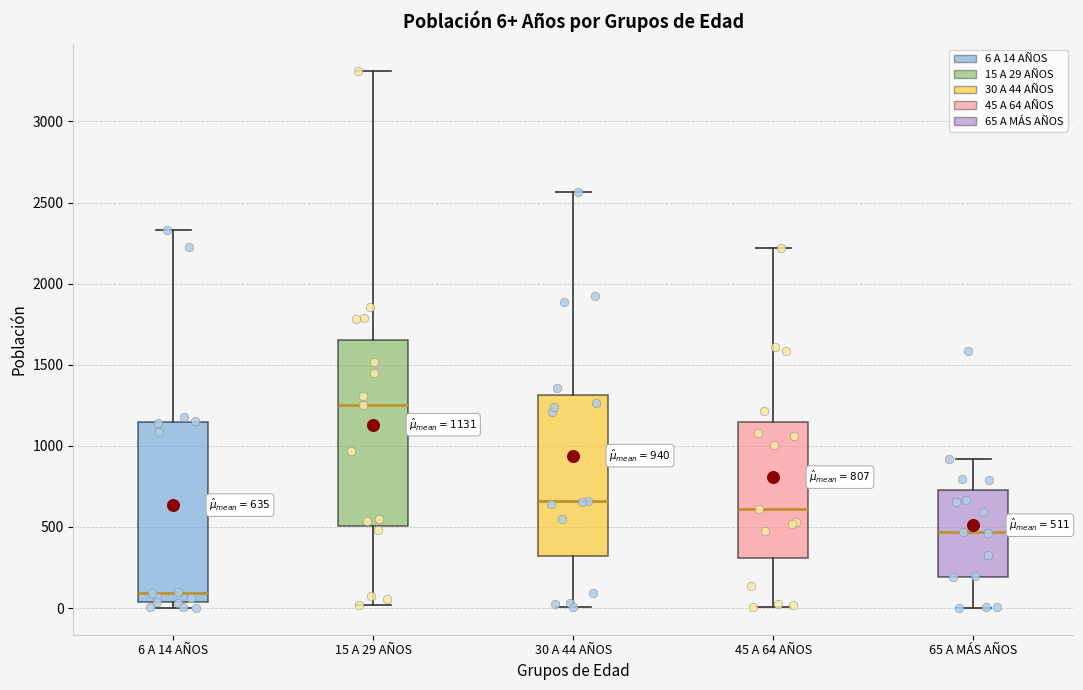

Which box's median line is the highest?

15 A 29 AÑOS